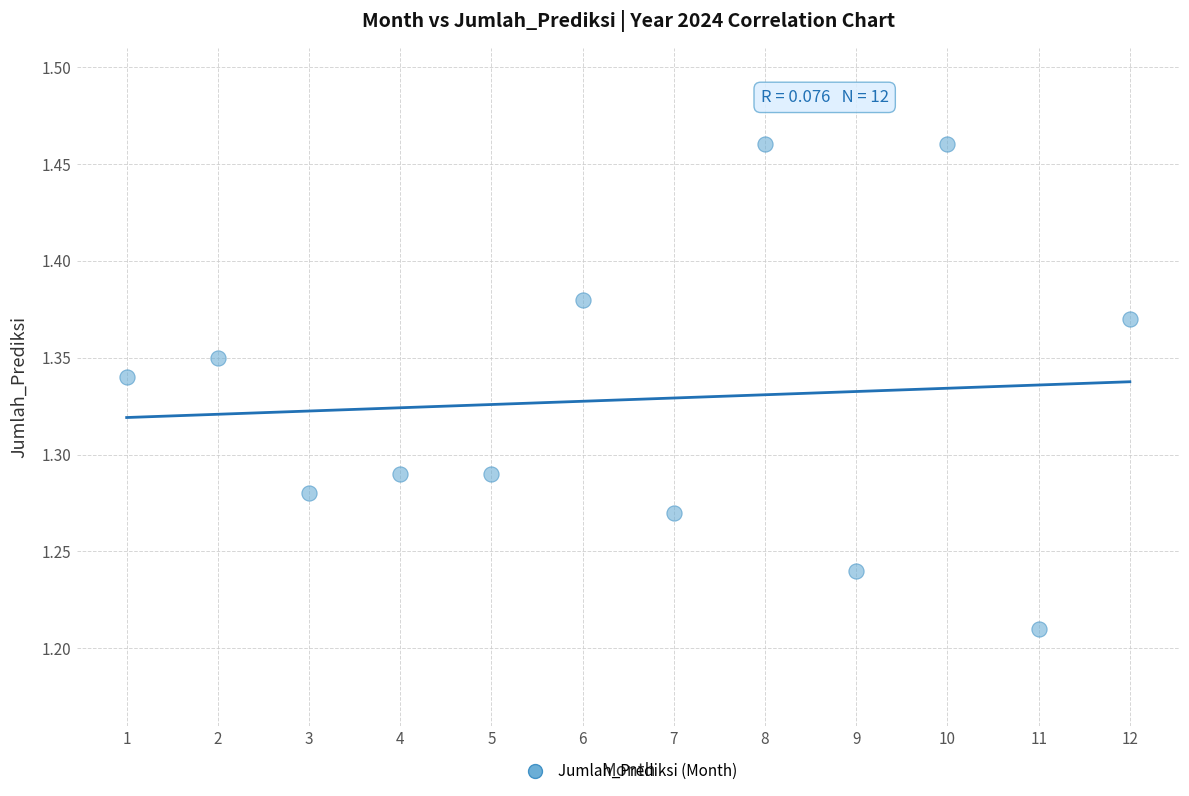

What is the range of X values (max minus min)?

11.0